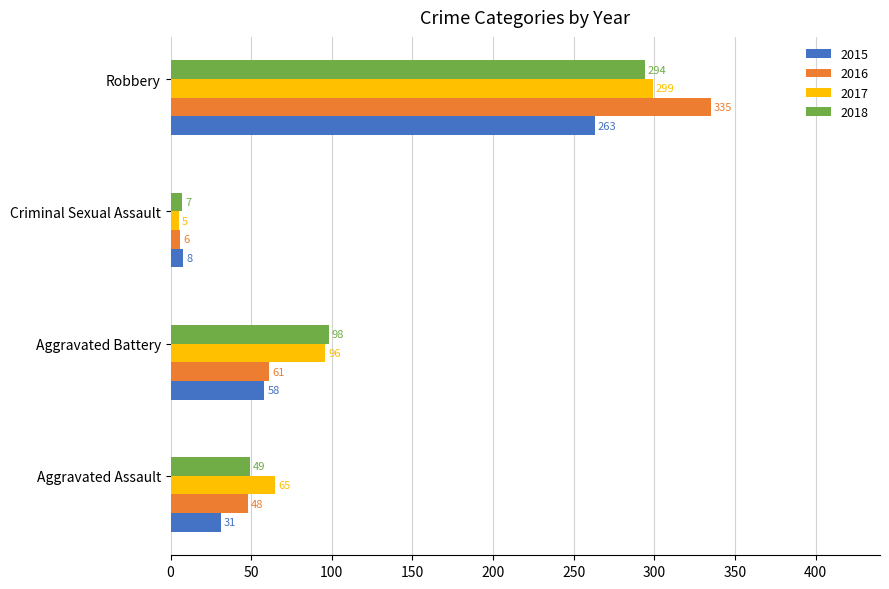

Count the number of data series in this chart.

4